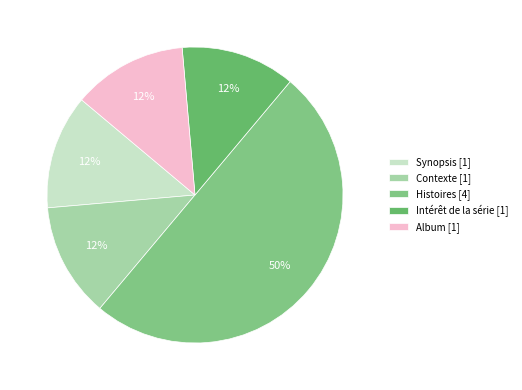

To the nearest percent, what is the difference between the largest and smallest slice percentages?

38%